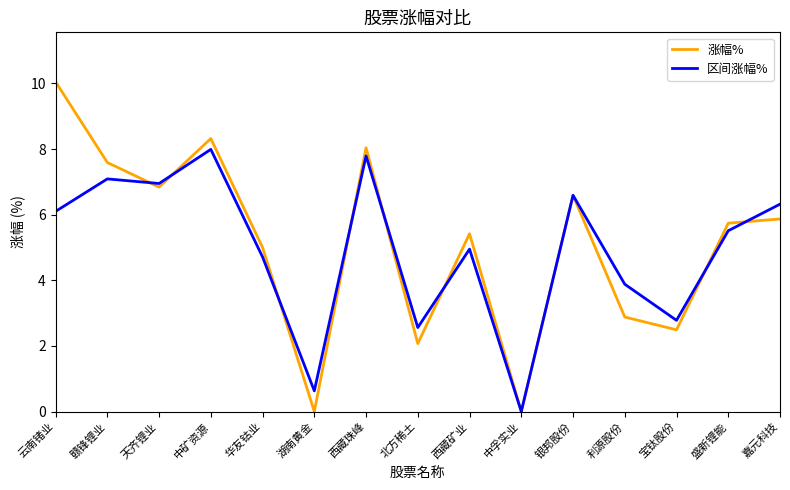

At 盛新锂能, list the series in order from smallest to largest.

区间涨幅%, 涨幅%